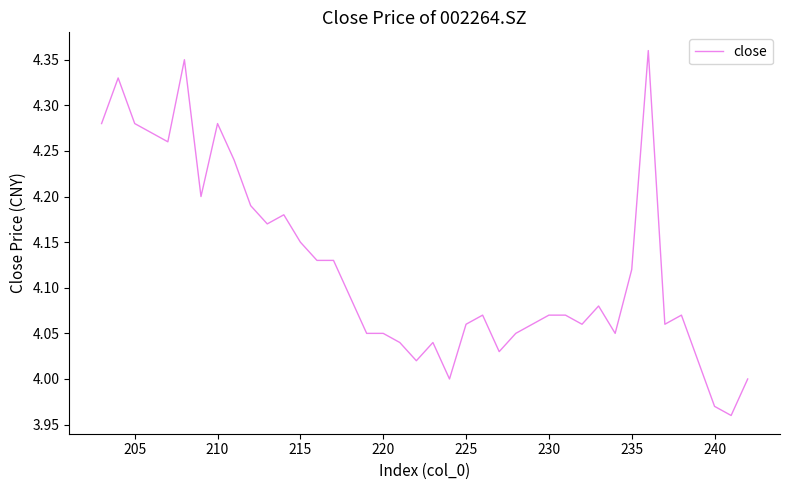

What is the sum of all values?

164.9